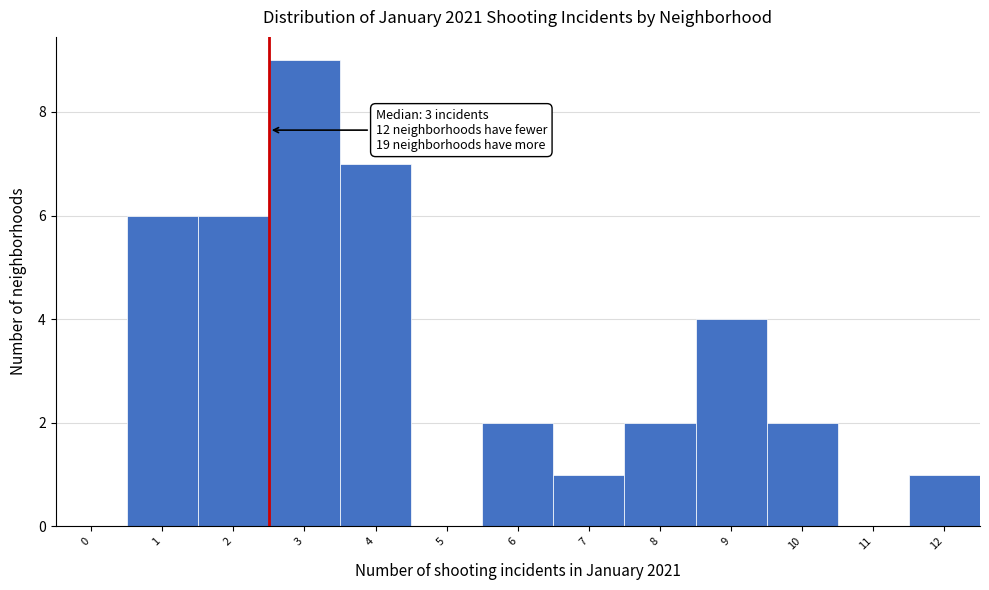

Reading right to left, transcribe all the data shown in this chart.

12=1	11=0	10=2	9=4	8=2	7=1	6=2	5=0	4=7	3=9	2=6	1=6	0=0